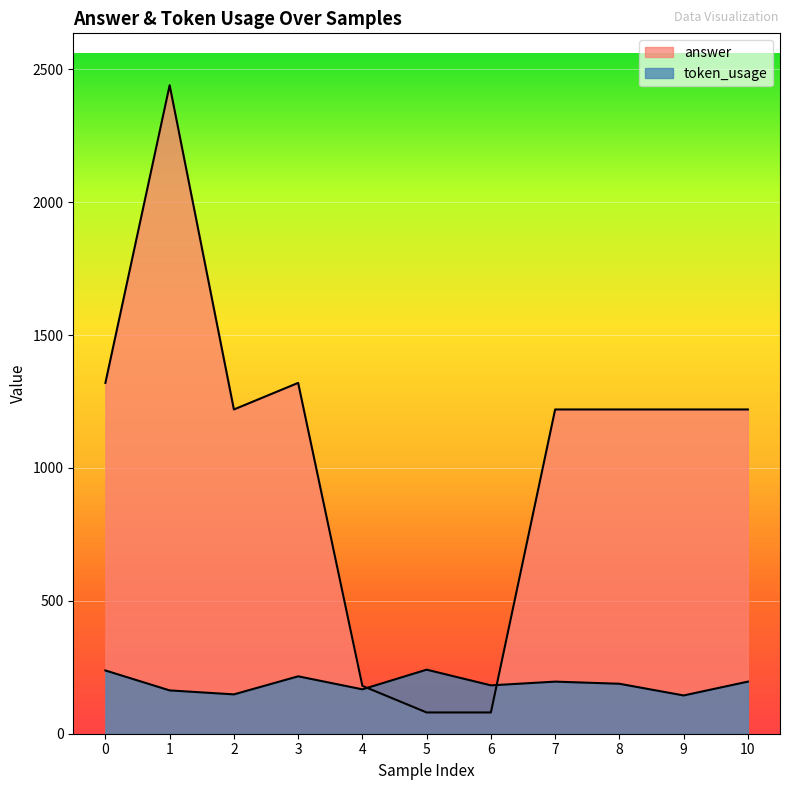

What is the sum of all token_usage values?

2079